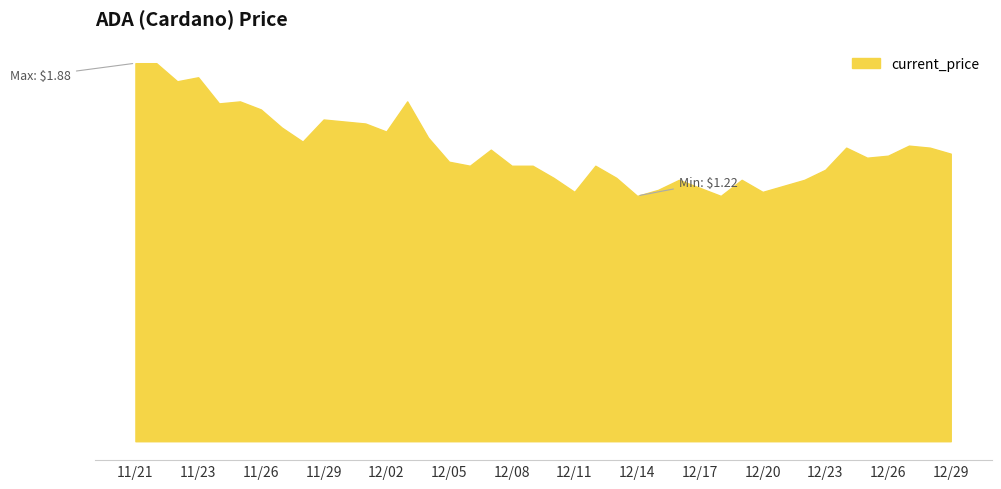

Is this an area chart (filled region under the line)?

Yes